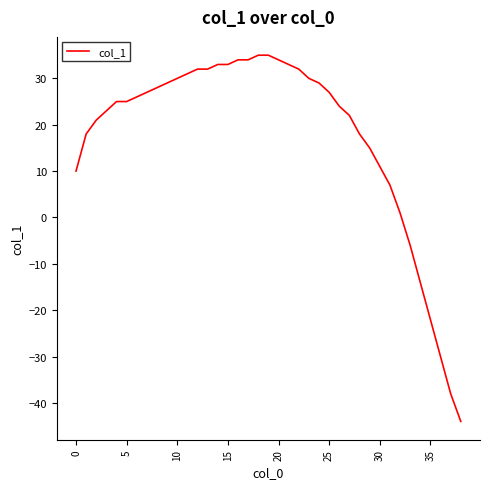

What is the maximum value shown in the chart?

35